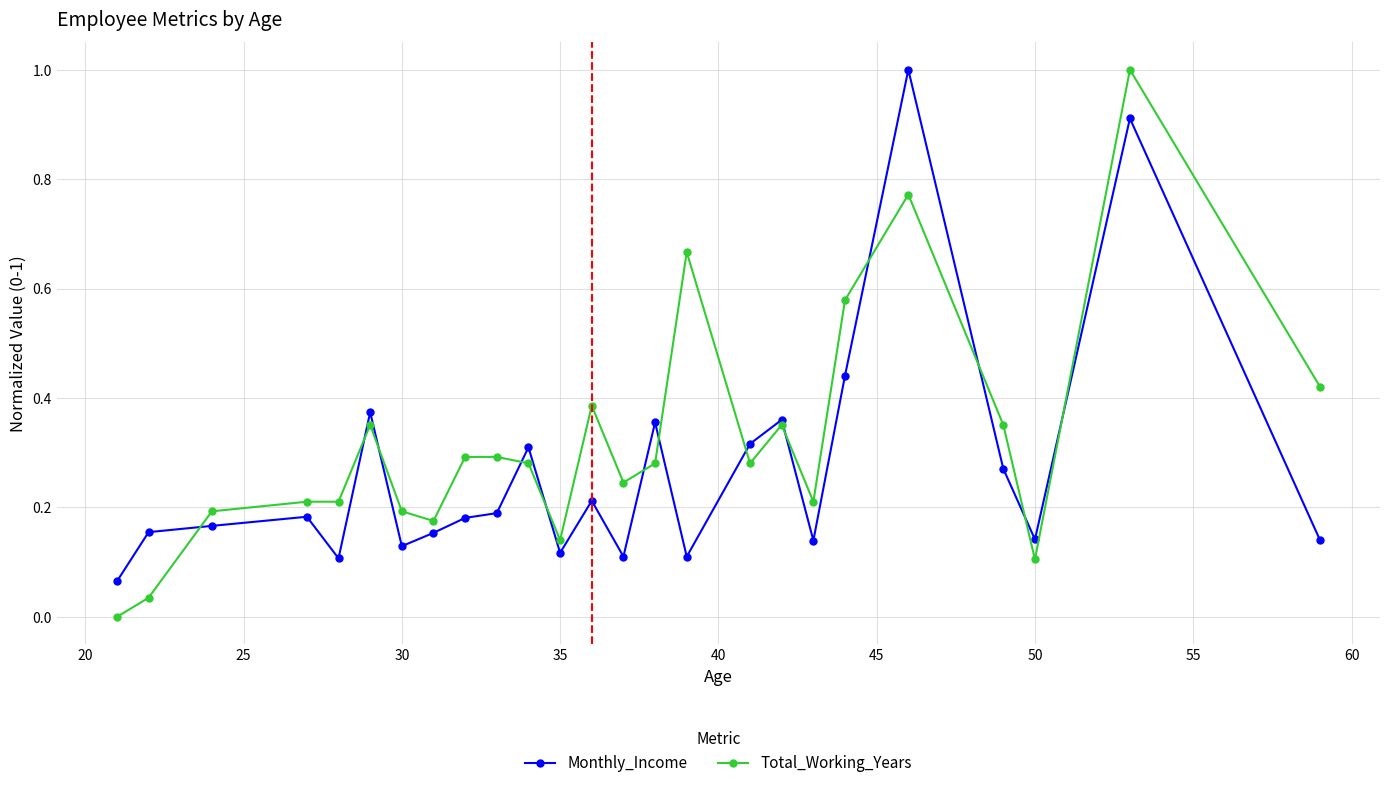

Which series has the largest total across all categories?

Total_Working_Years